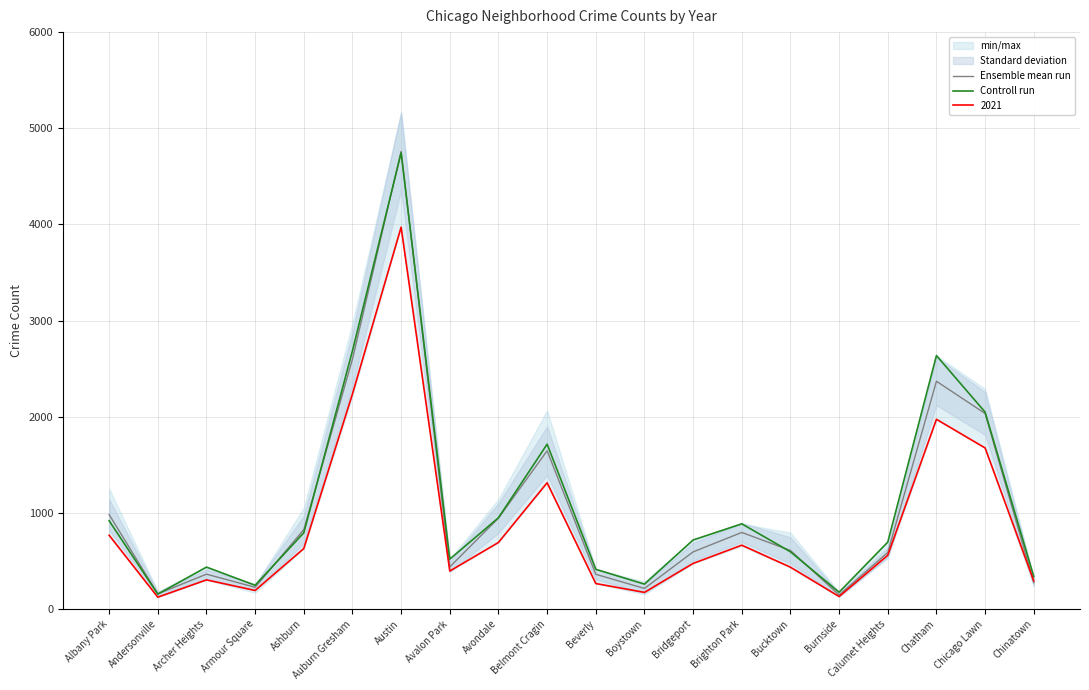

Rank the series at Brighton Park from lowest to highest value.

Ensemble mean run, Controll run